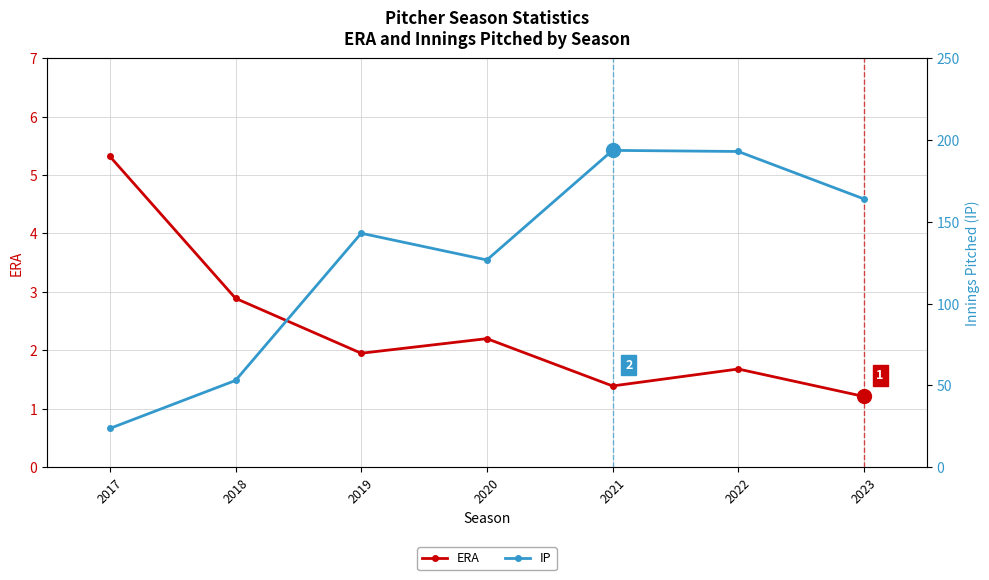

Reading left to right, what are all the values shown in this chart?

ERA: 5.3	2.9	1.9	2.2	1.4	1.7	1.2
IP: 23.7	53.0	143.0	126.7	193.7	193.0	164.0